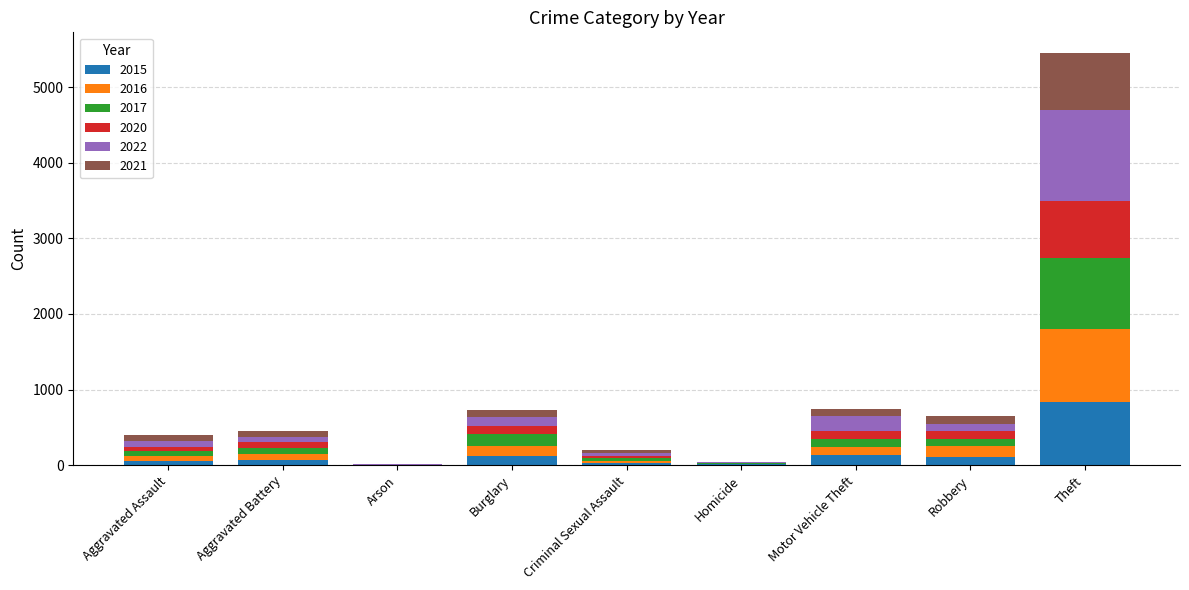

How many categories are shown in the chart?

9